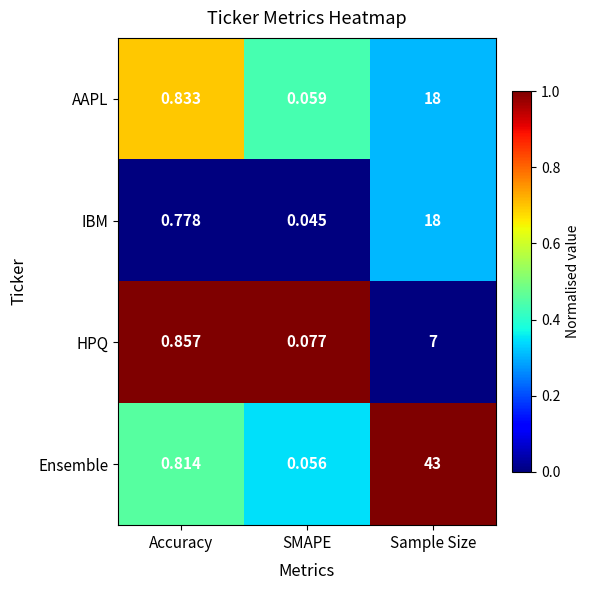

Which series has the largest range (max minus min)?

Ensemble